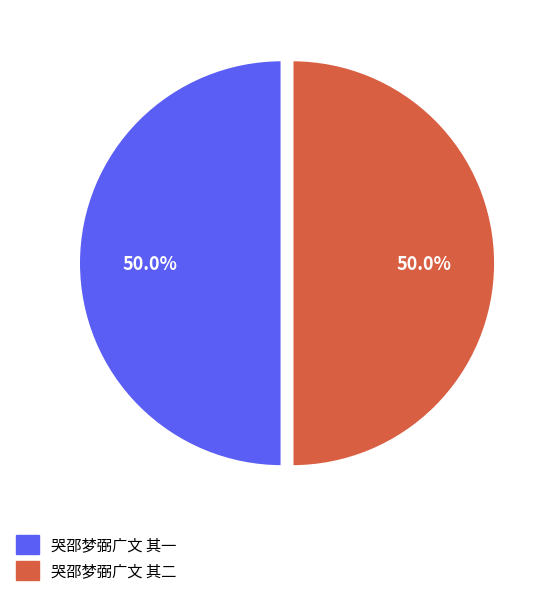

To the nearest percent, what percentage of the pie is 哭邵梦弼广文 其一?

50%